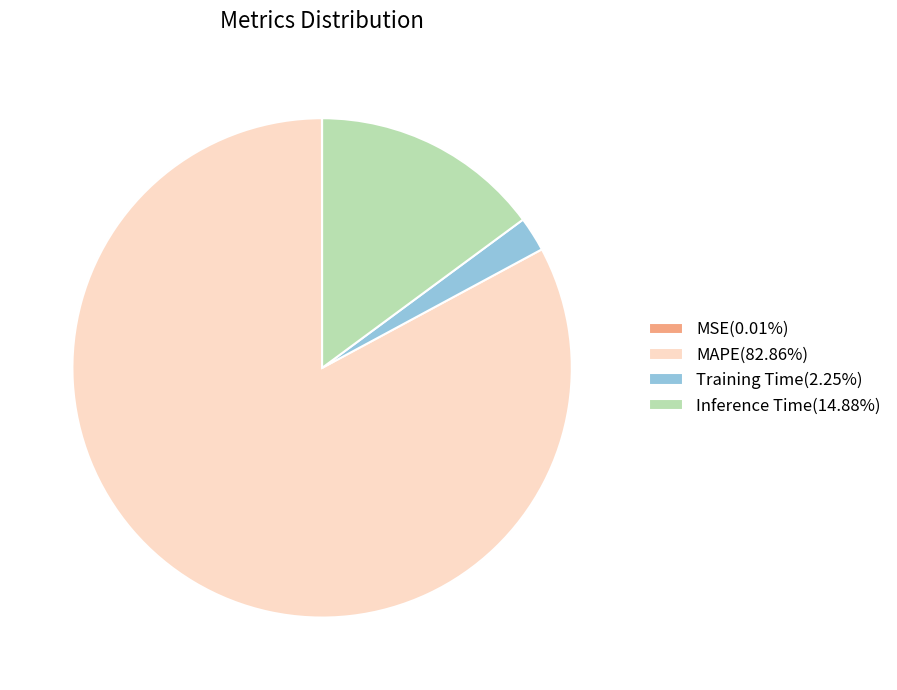

Is there any slice that represents more than half of the pie?

Yes